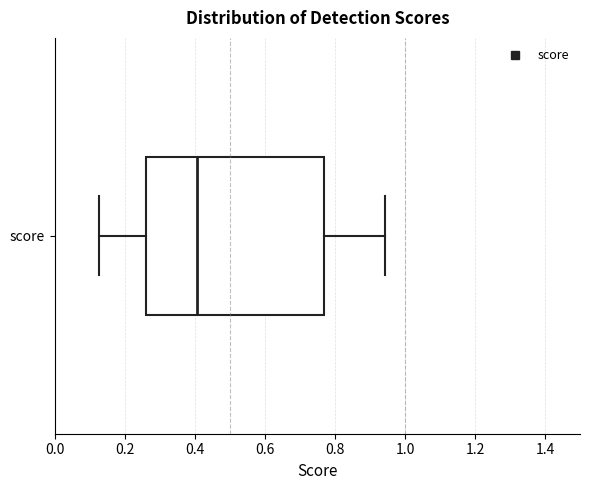

Read this box plot against the x-axis: the position of the median line, the range covered by the box, and the ends of both whiskers. The values are not printed on the chart, so give them approximately, as read against the axis.

median 0.40, box 0.26 to 0.76, whiskers 0.12 to 0.94